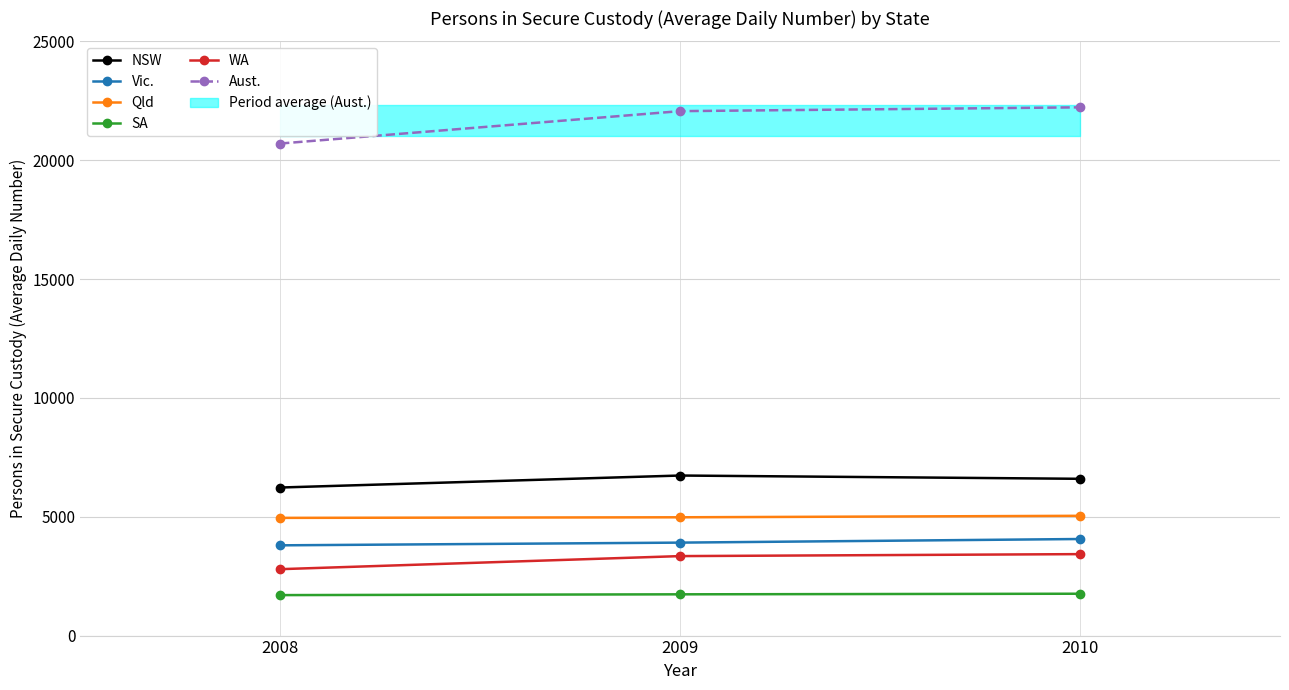

List the labels in order of SA value, smallest first.

2008, 2009, 2010